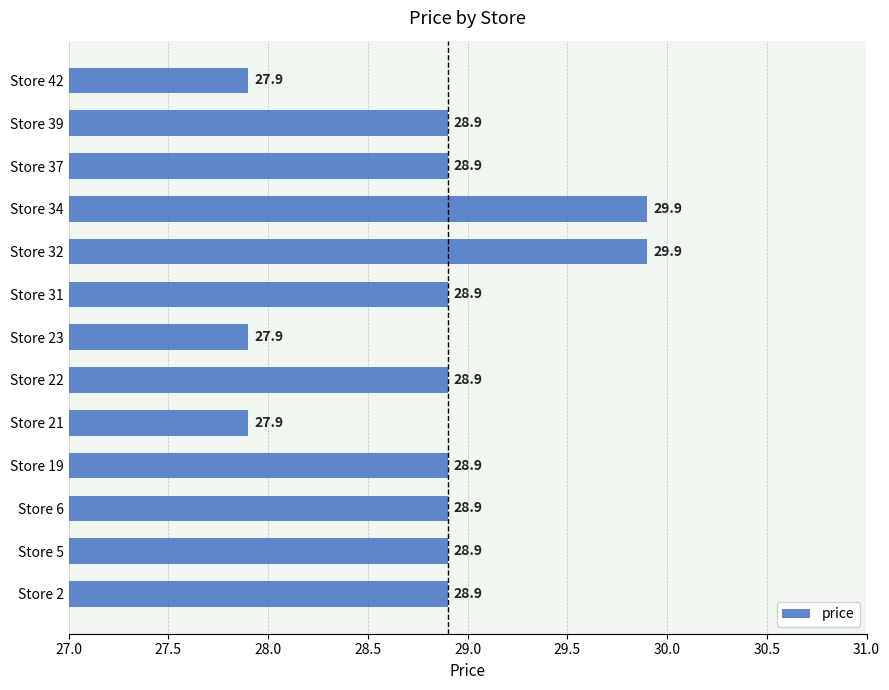

The value at Store 21 is 27.9. True or false?

True